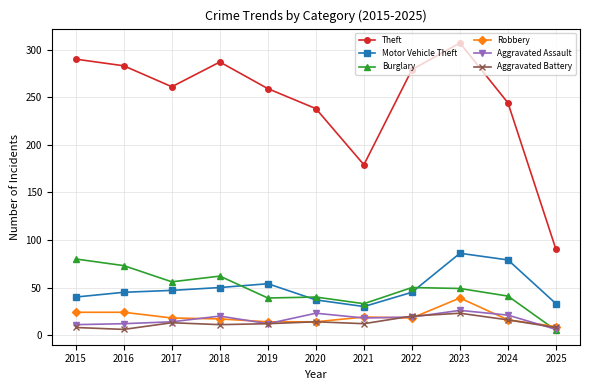

What is the total value across all series at 2017?

409